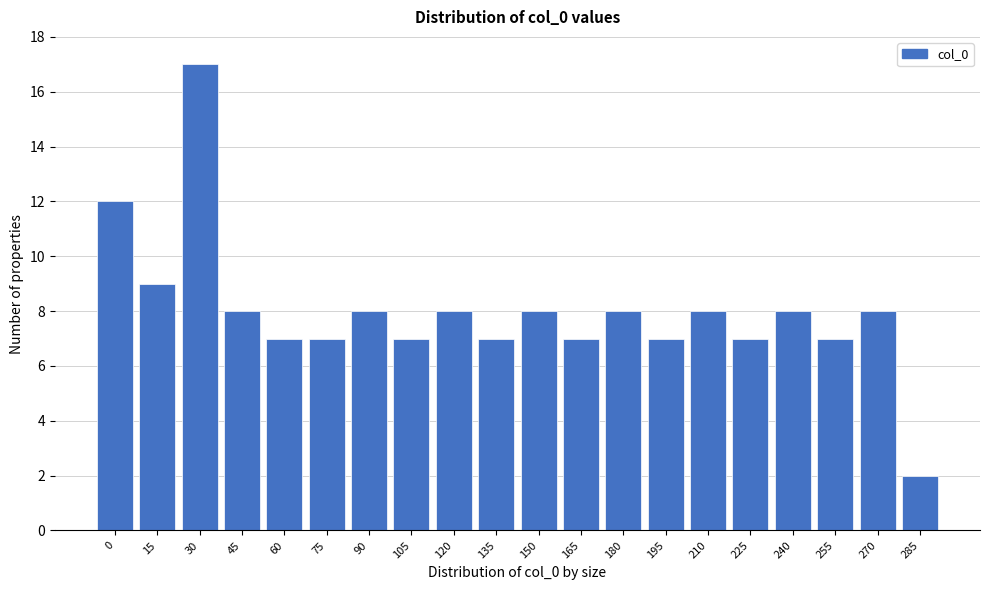

Reading left to right, list all the values displayed in this chart.

12	9	17	8	7	7	8	7	8	7	8	7	8	7	8	7	8	7	8	2